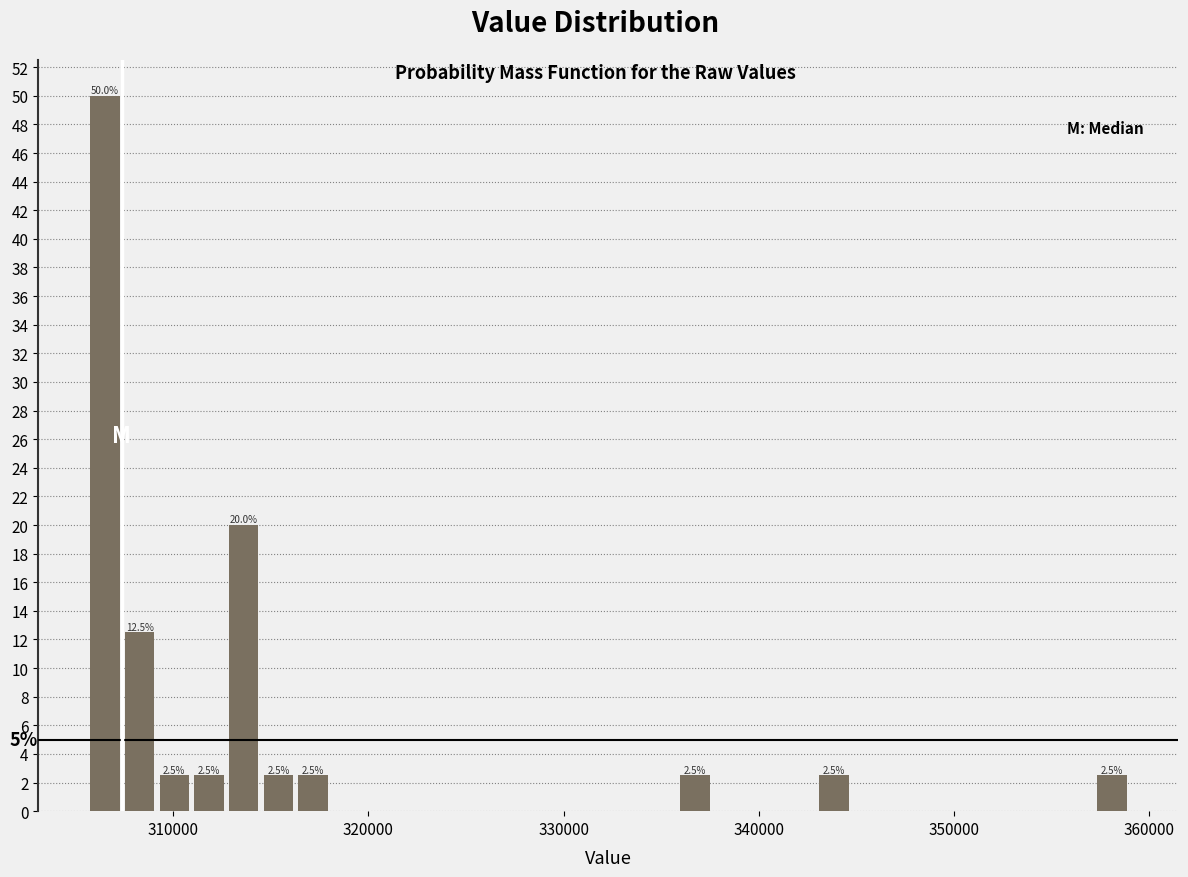

Read against the x-axis, roughly where is the centre of the tallest bar?

306000